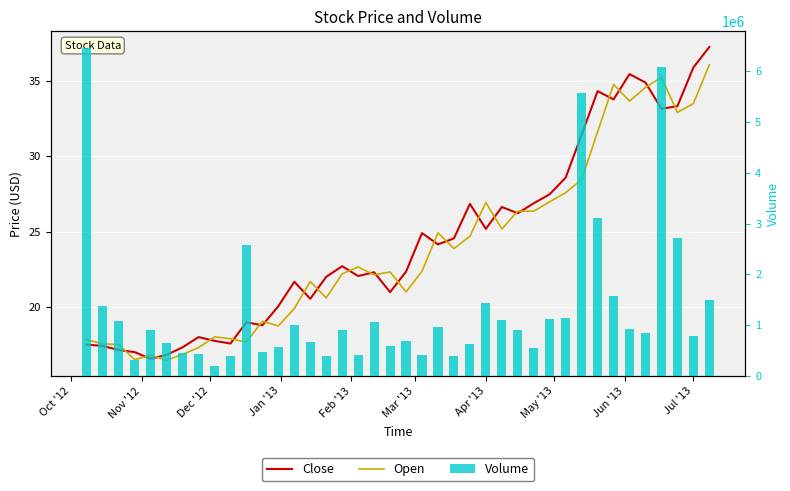

What is the highest value of the Volume series?

6467100.0